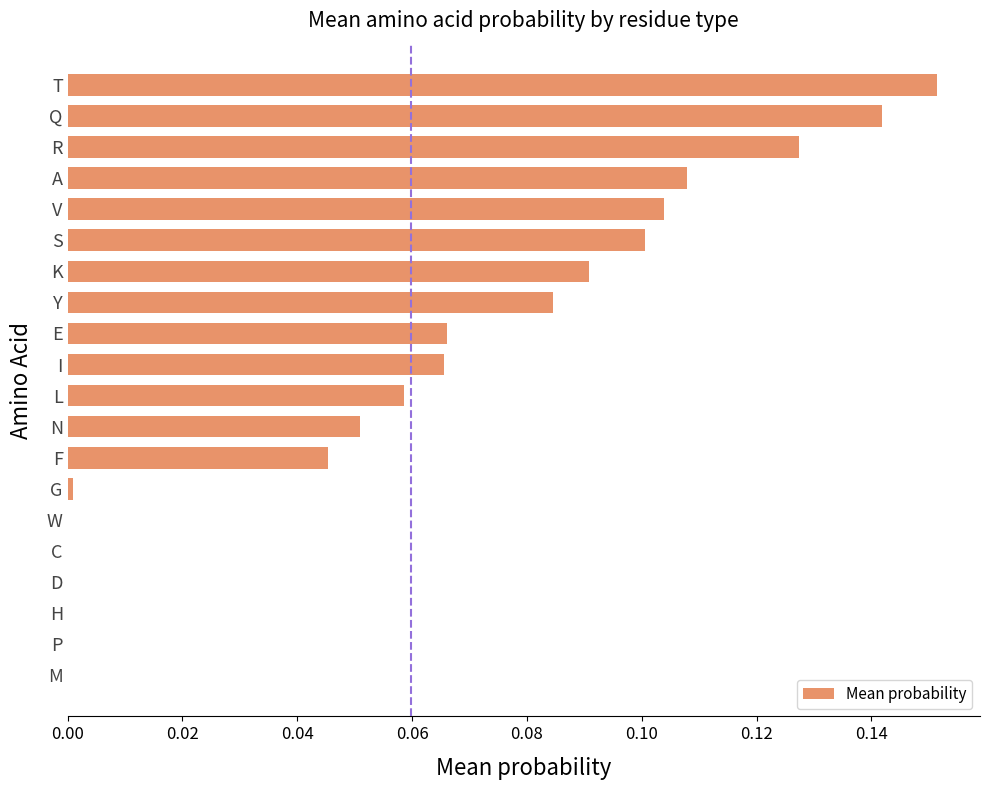

At which category does the chart reach its peak across all series?

T